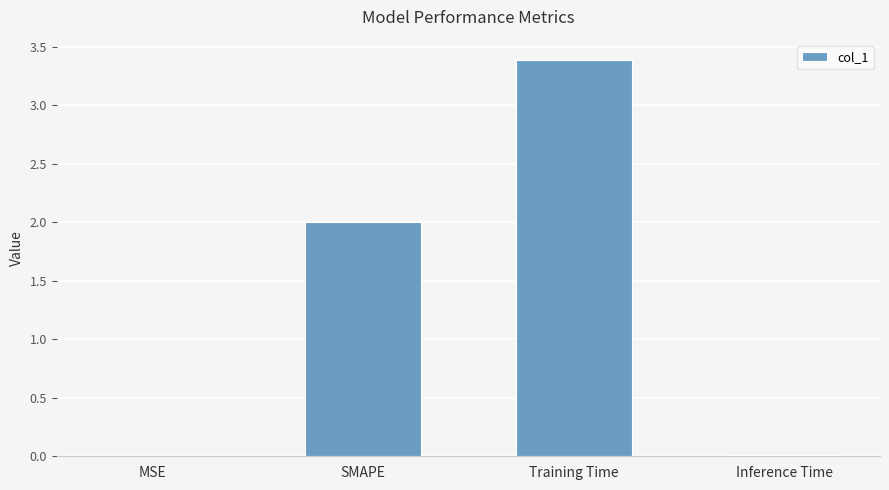

Are the bars horizontal?

No